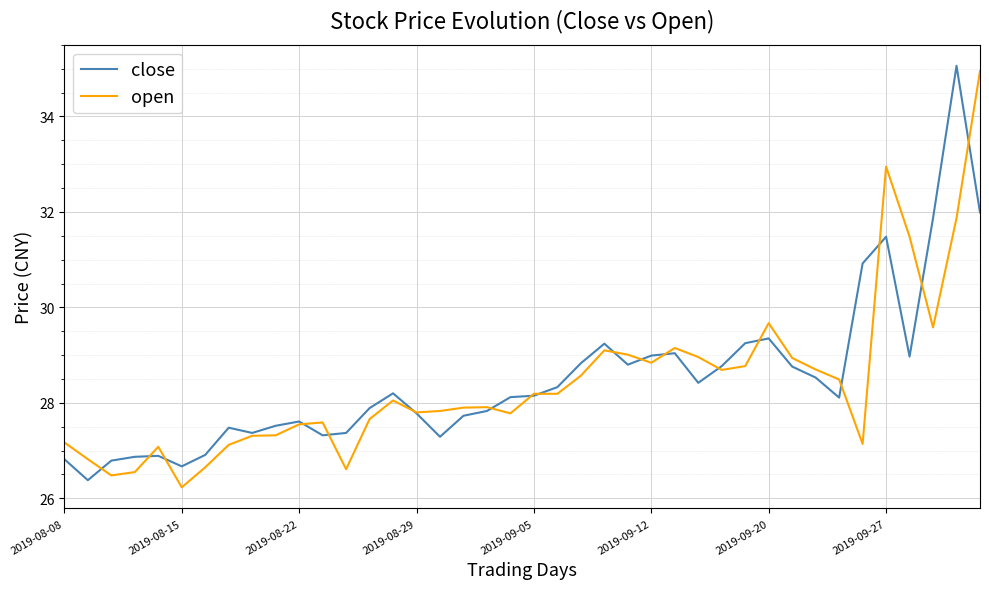

What is the greatest value displayed?

35.1